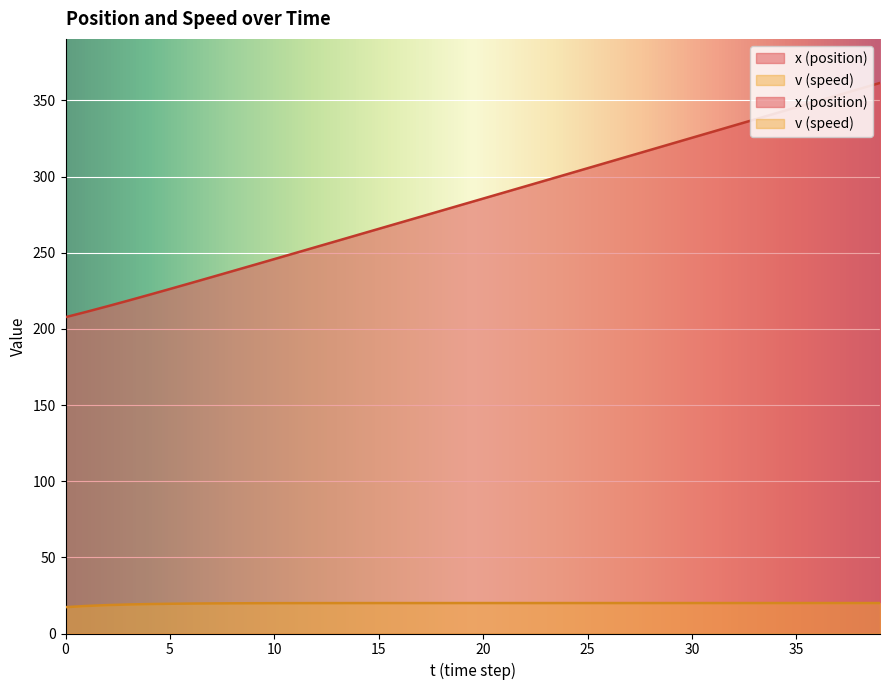

True or false: v (speed) and x (position) cross at least once.

False